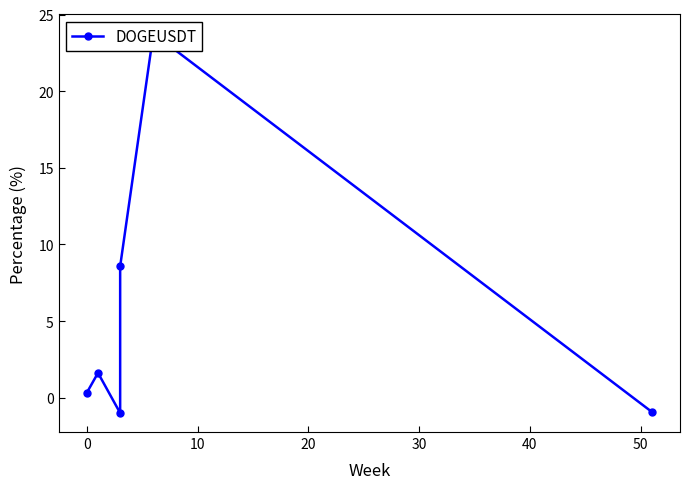

How many distinct data groups are displayed?

1